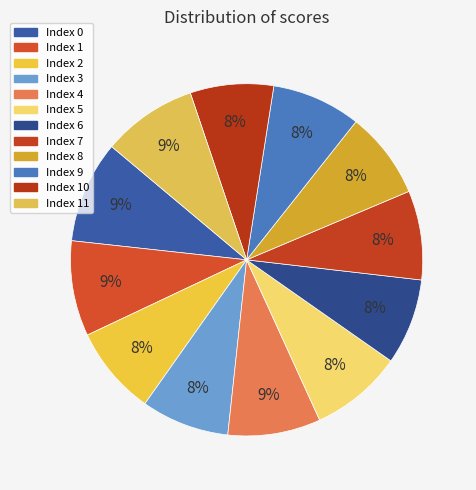

Count the number of slices in the pie.

12